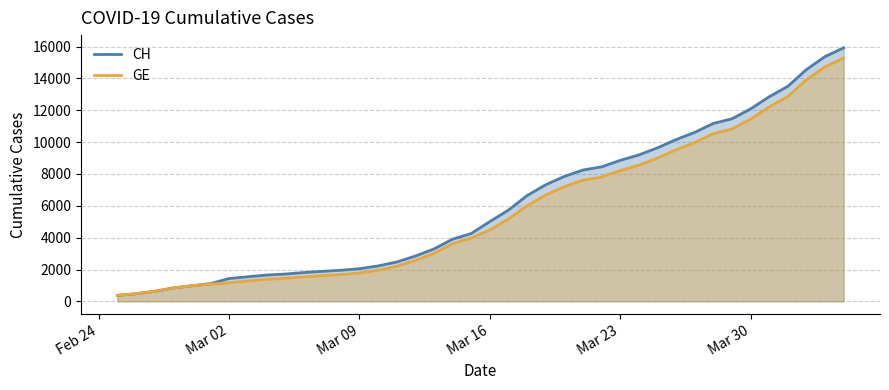

Which series has the widest spread of values?

CH